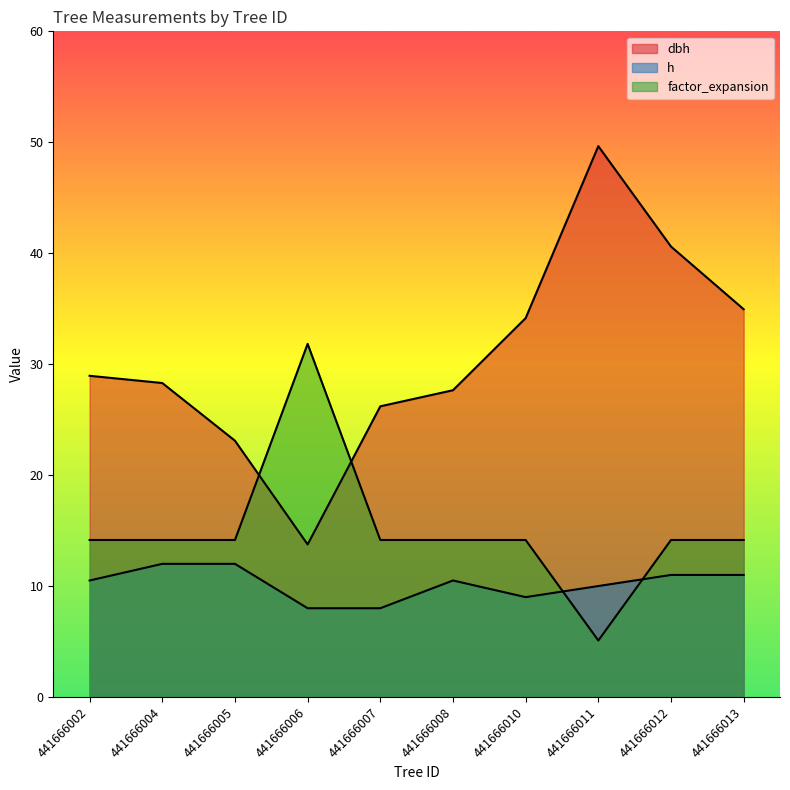

Between which two adjacent categories do factor_expansion and h first intersect?

441666010 and 441666011